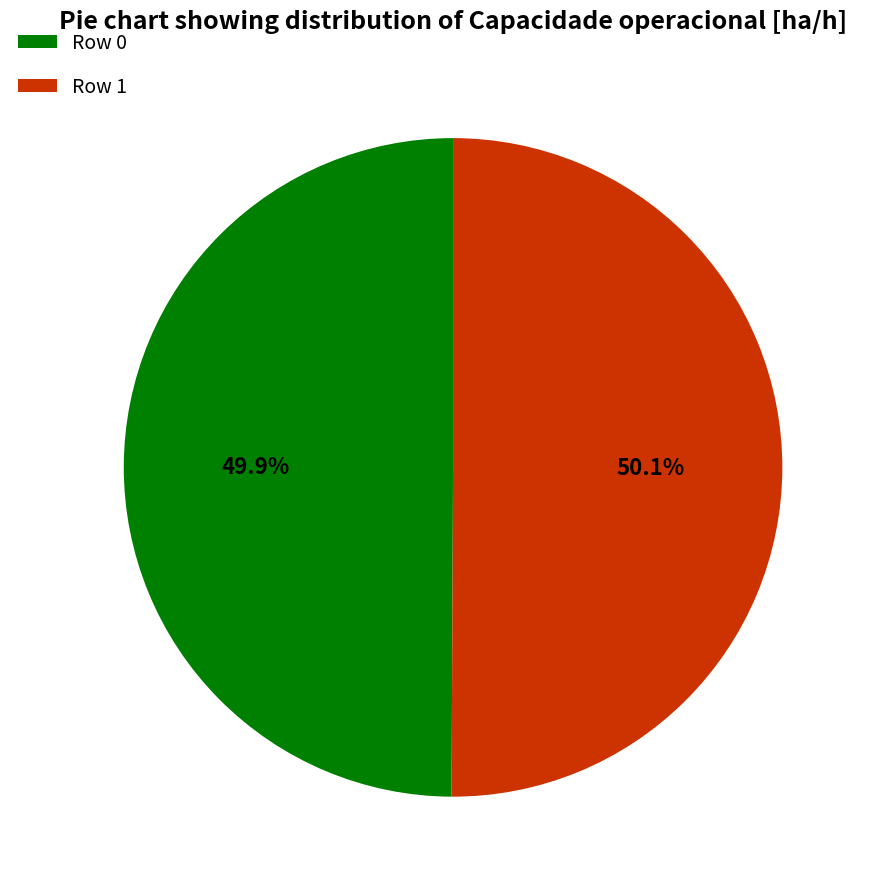

Is there any slice that represents more than half of the pie?

Yes